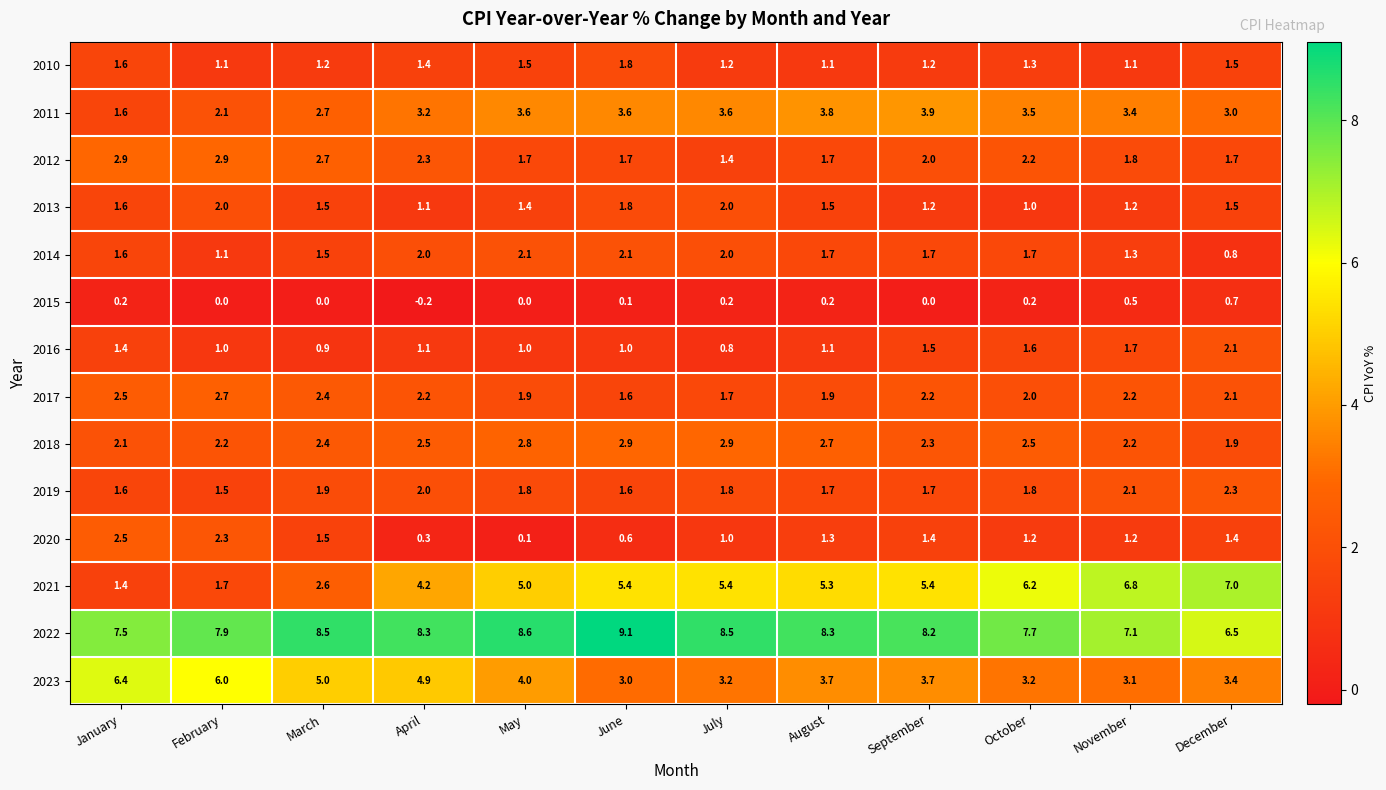

What is the difference between the maximum and minimum values in the 2010 series?

0.7